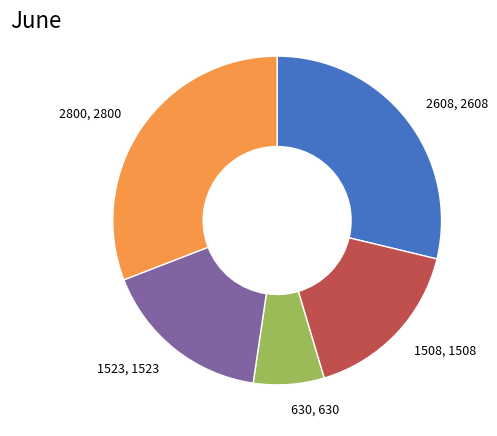

What is the ratio of the value at 1523 to the value at 2800?

0.5